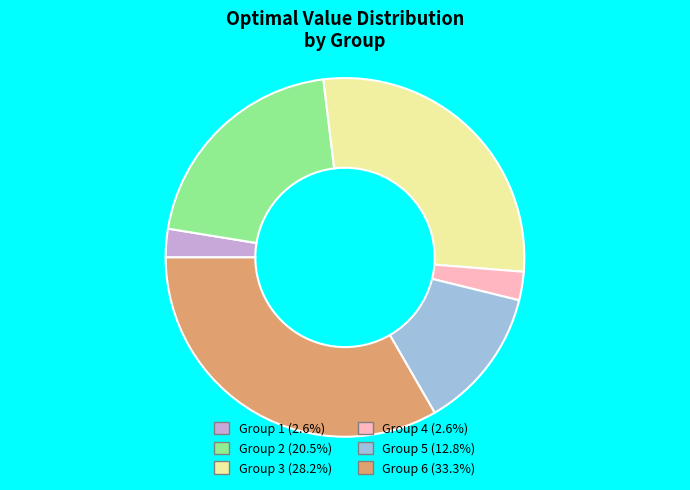

How many slices are in this pie chart?

6